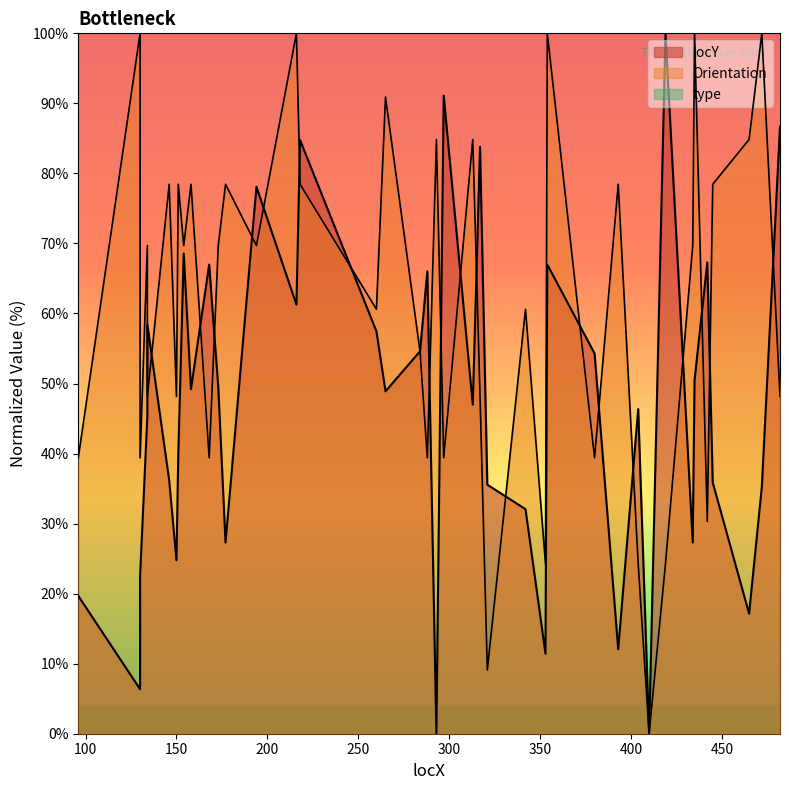

In Orientation, how many points are higher than both neighbors (excluding endpoints)?

15